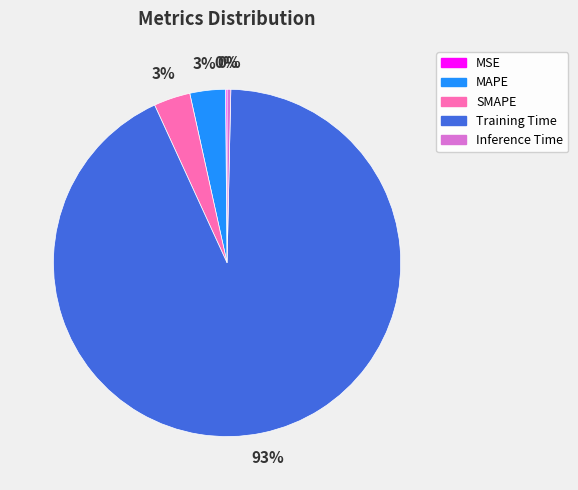

What percentage is the SMAPE slice, to the nearest percent?

3%